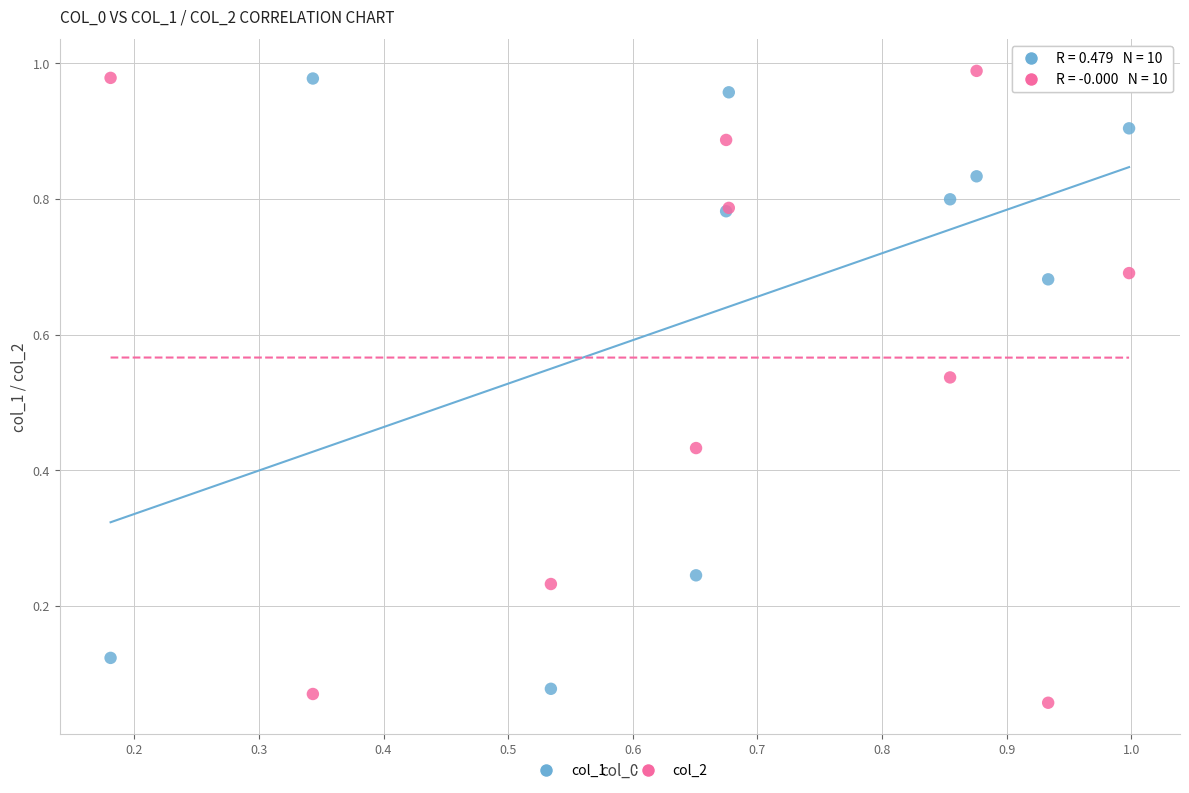

What are all the series names shown in the legend?

col_1, col_2